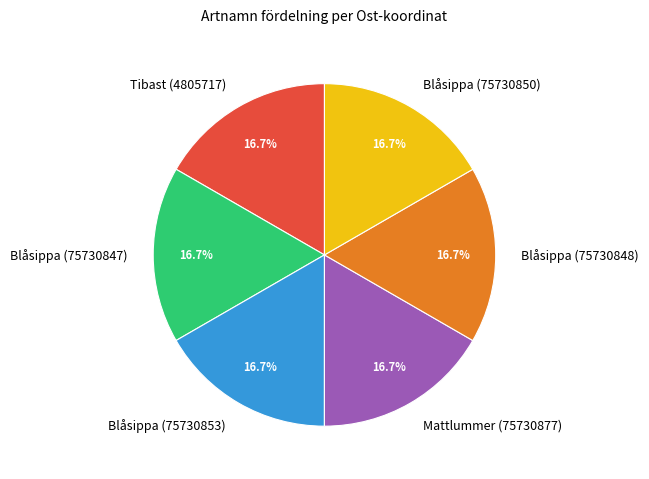

True or false: Tibast (4805717) accounts for 30% of the total.

False